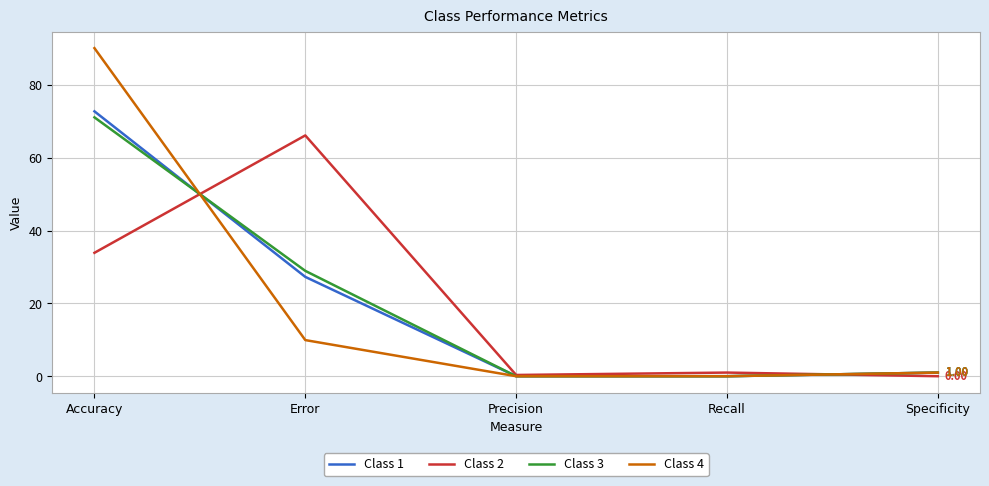

Between Accuracy and Error, which series saw the biggest shift?

Class 4